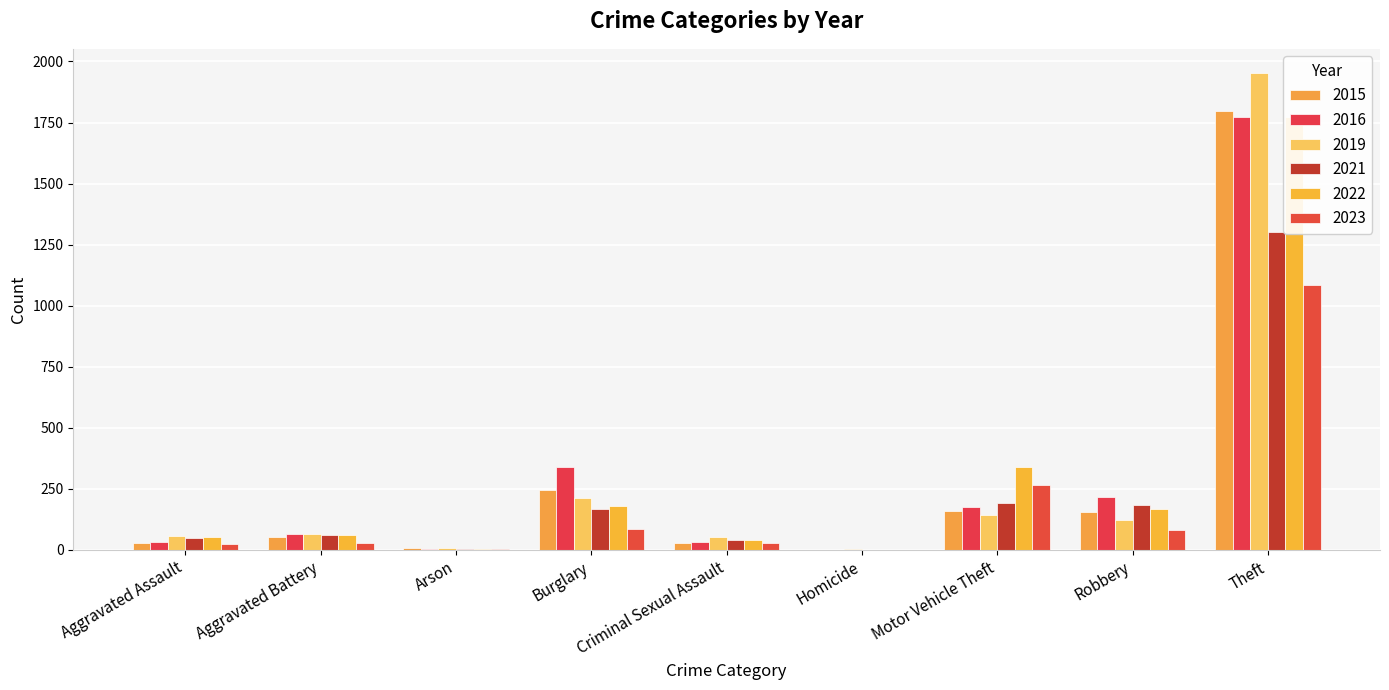

Which series has the largest total across all categories?

2016